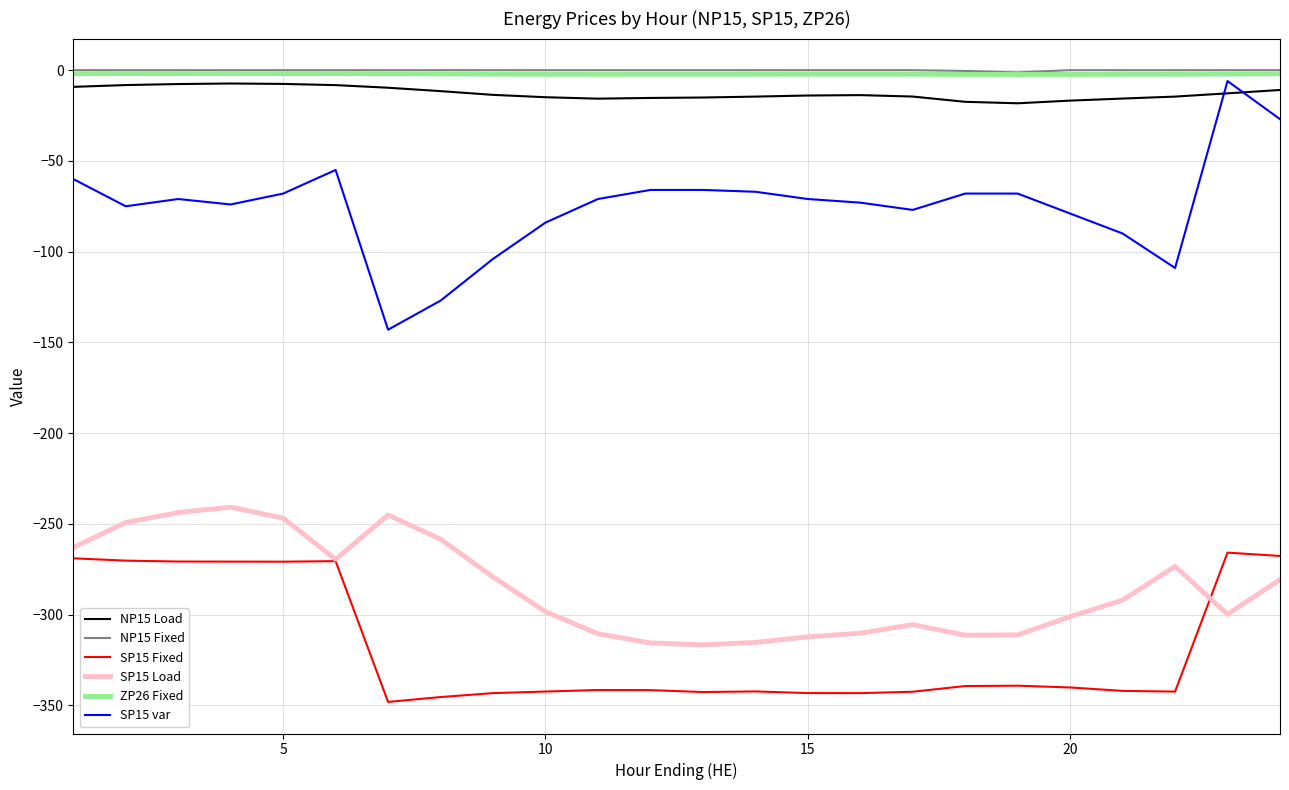

True or false: SP15 Fixed and NP15 Fixed cross at least once.

False